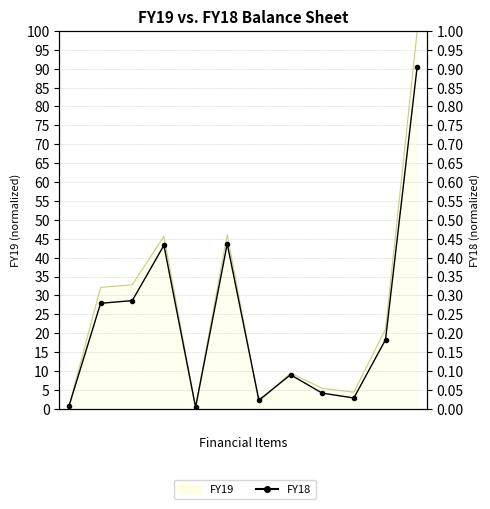

What is the difference between the second highest and minimum values?

0.4